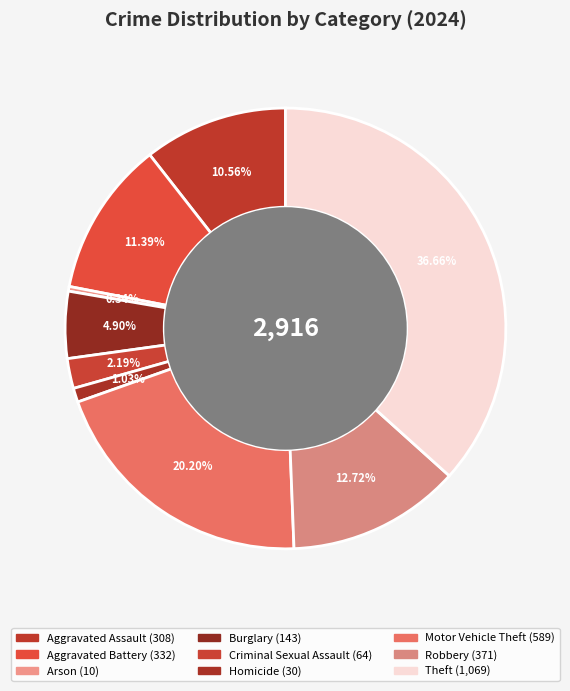

The Aggravated Battery slice represents 11% of the pie. True or false?

True